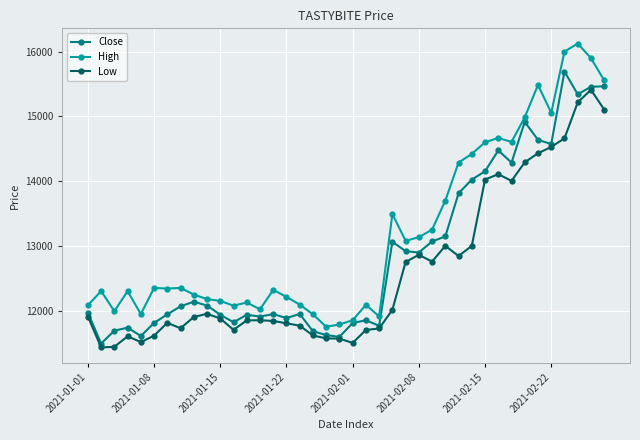

What is the smallest value displayed?

11430.0